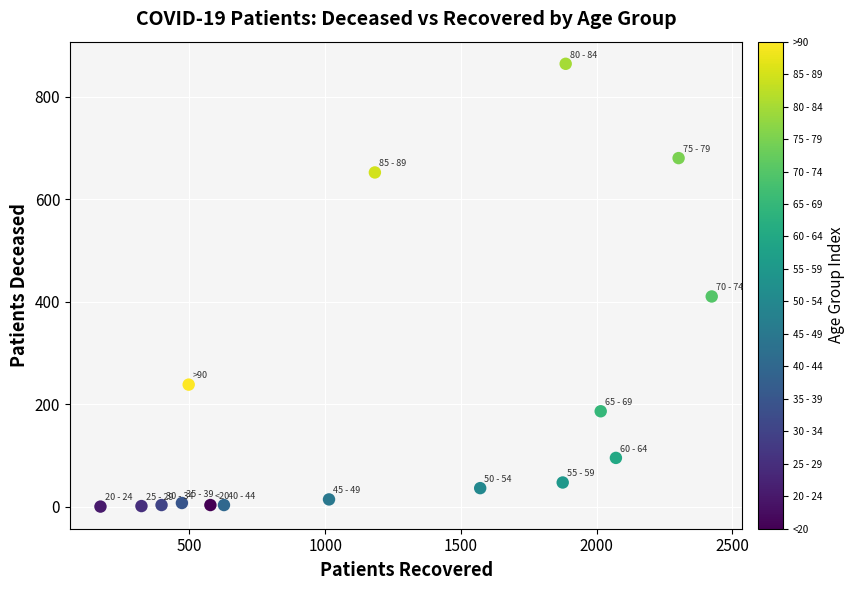

What is the range of Y values (max minus min)?

864